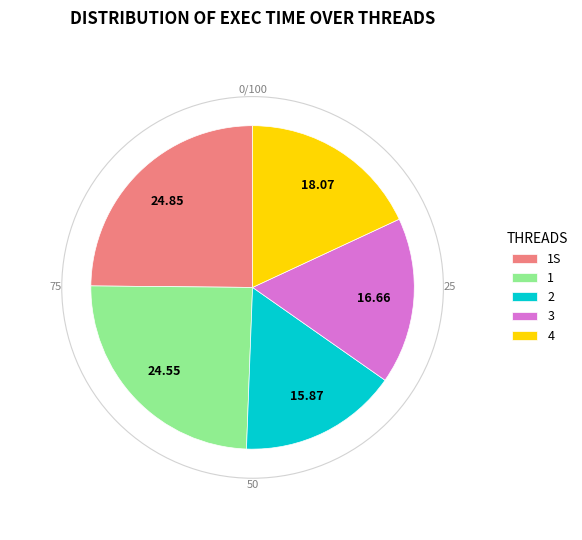

Combined, do 3 and 4 account for over 50%?

No